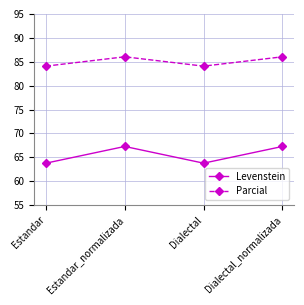

True or false: Levenstein and Parcial cross at least once.

False